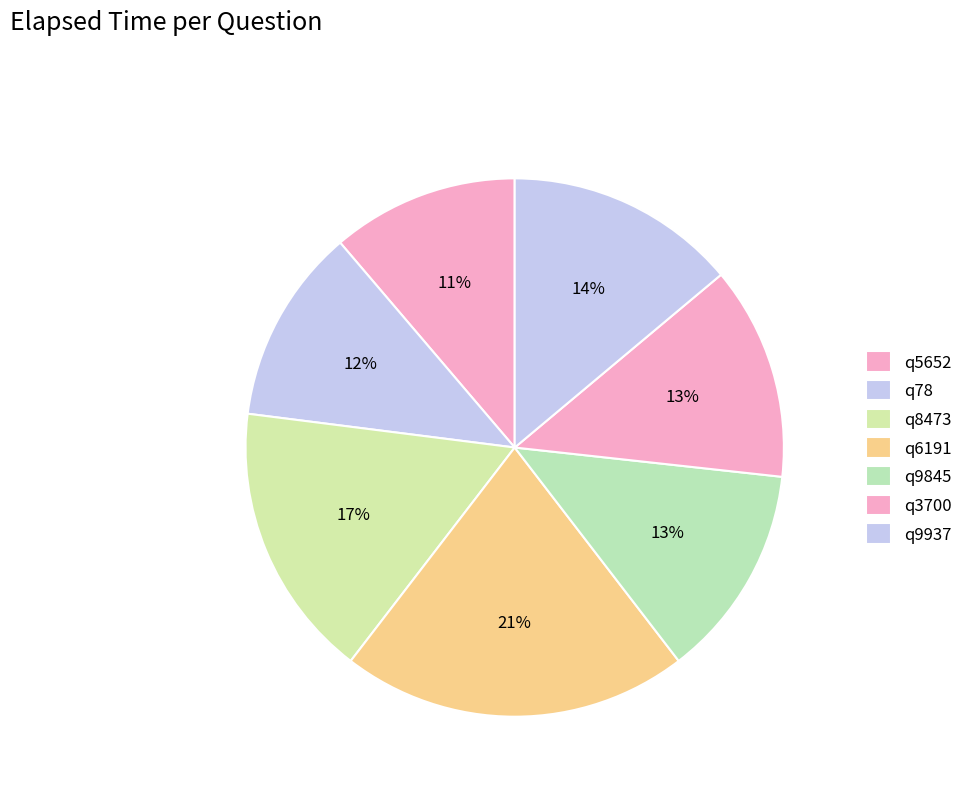

Count the number of slices in the pie.

7